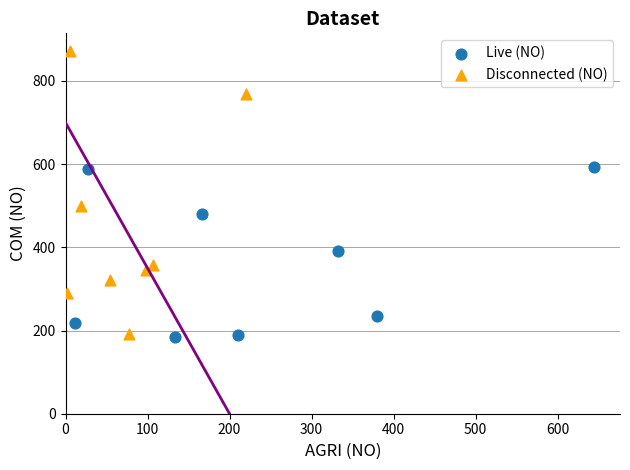

Which series reaches the maximum Y coordinate?

Disconnected (NO)